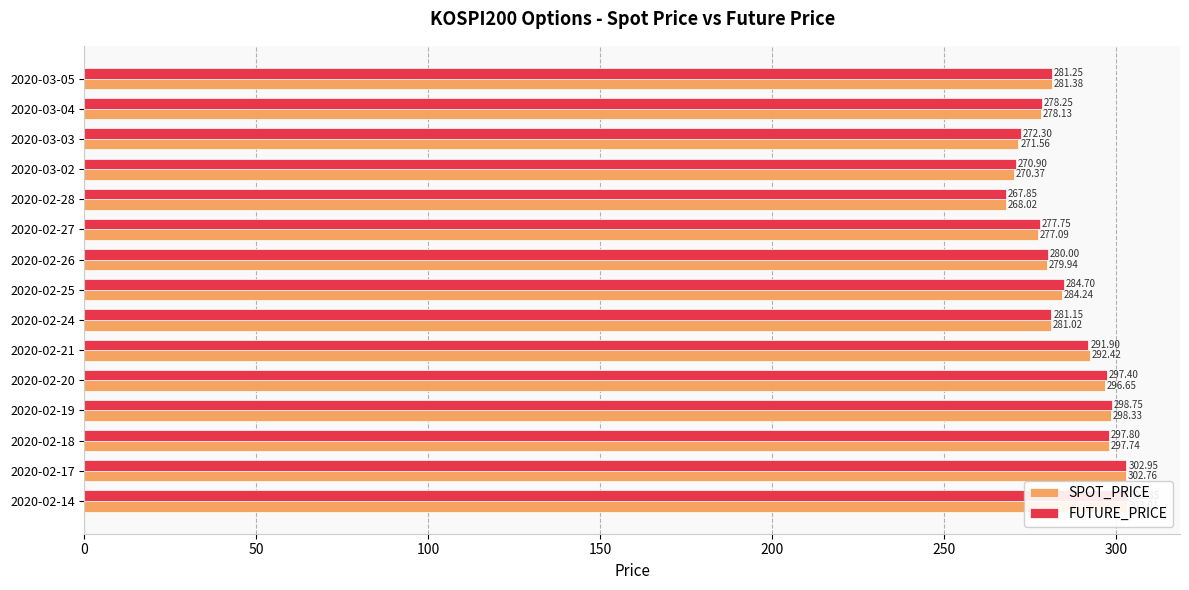

How many distinct data groups are displayed?

2